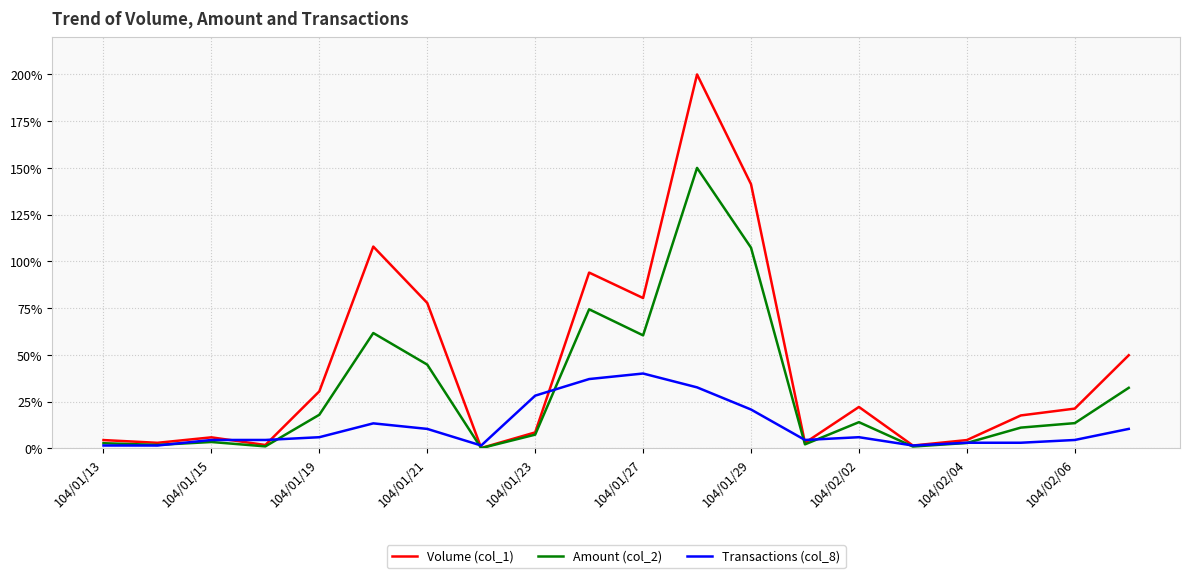

List the series in order of their overall mean, lowest first.

Transactions (col_8), Amount (col_2), Volume (col_1)